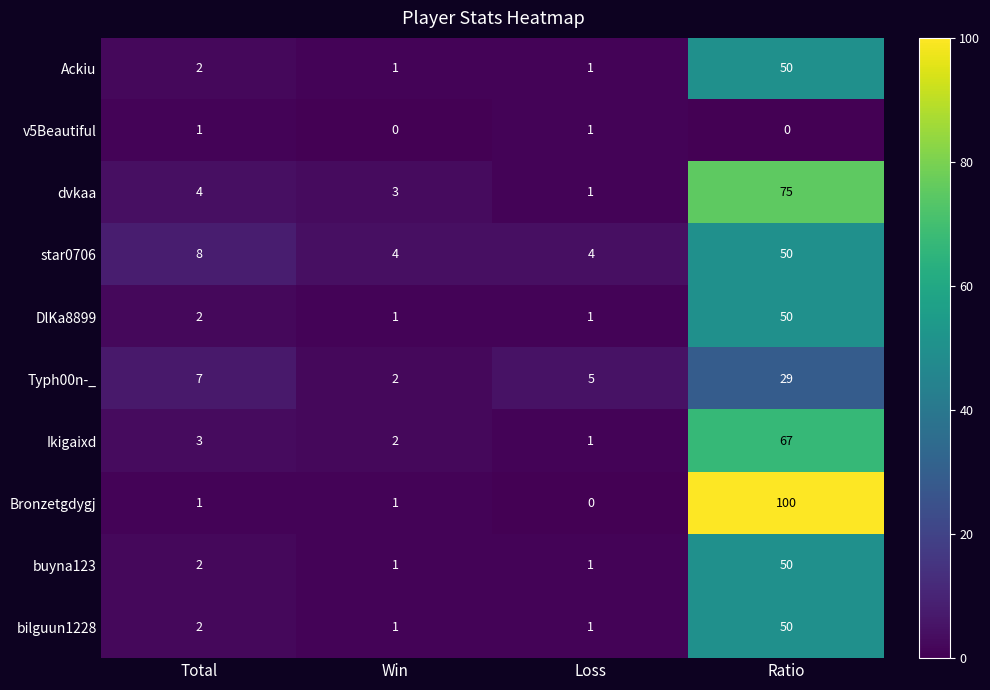

What is the difference between the maximum and minimum values in the DlKa8899 series?

49